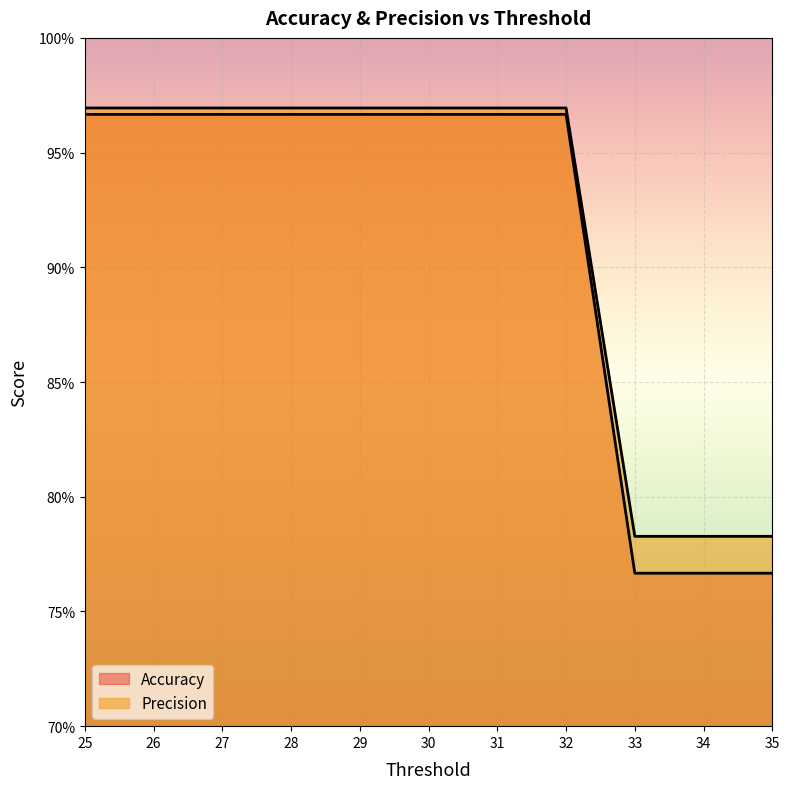

What is the minimum value shown in the chart?

0.8